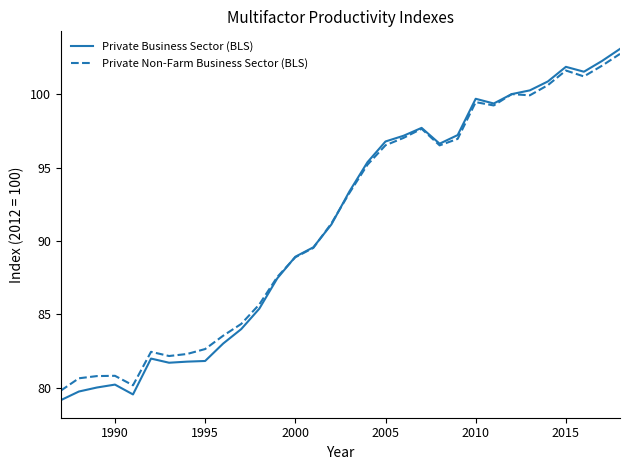

What is the minimum value shown in the chart?

79.2